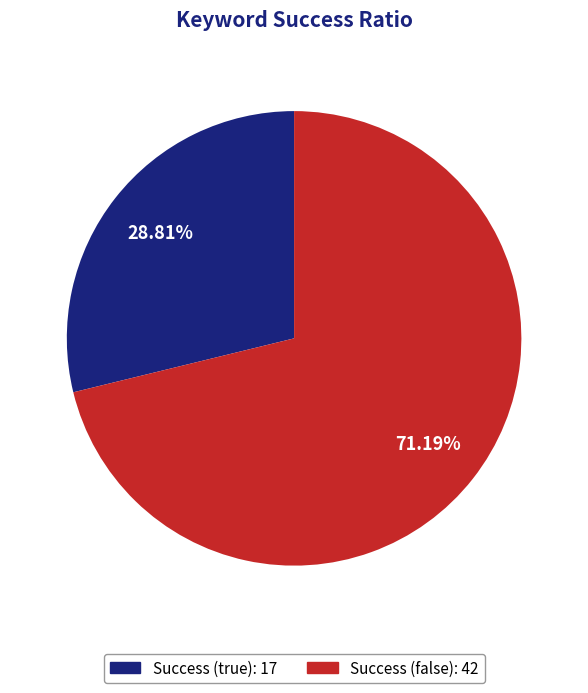

Is there a majority slice in this chart?

Yes